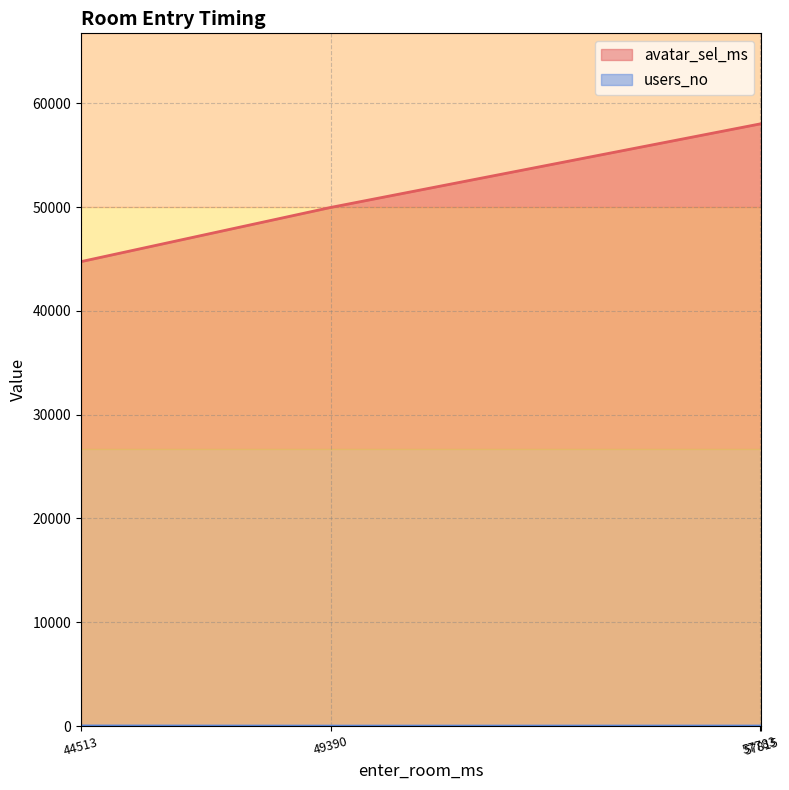

What is the sum of all avatar_sel_ms values?

210744